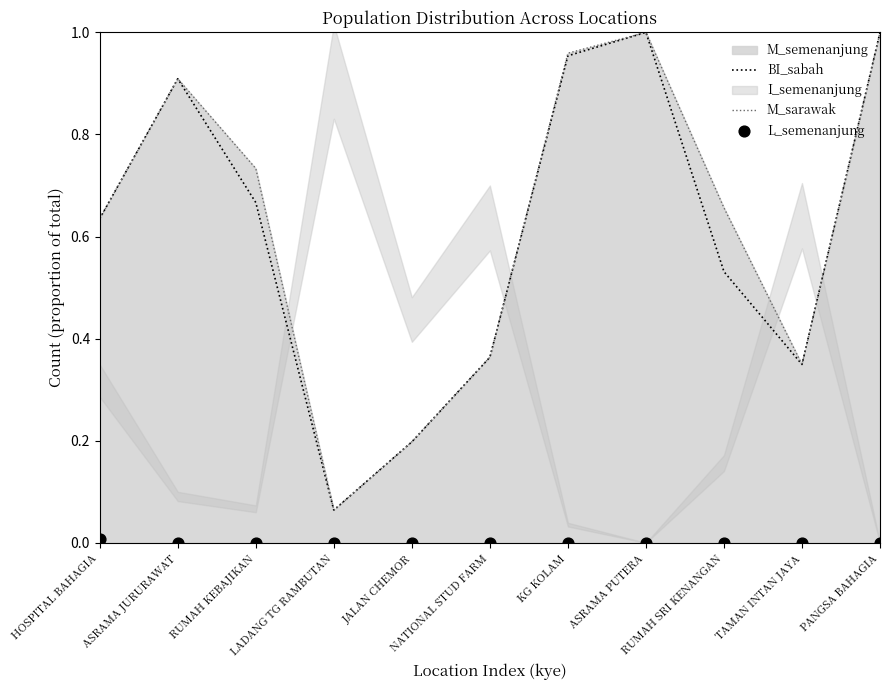

Which series has the widest spread of Y values?

BI_sabah